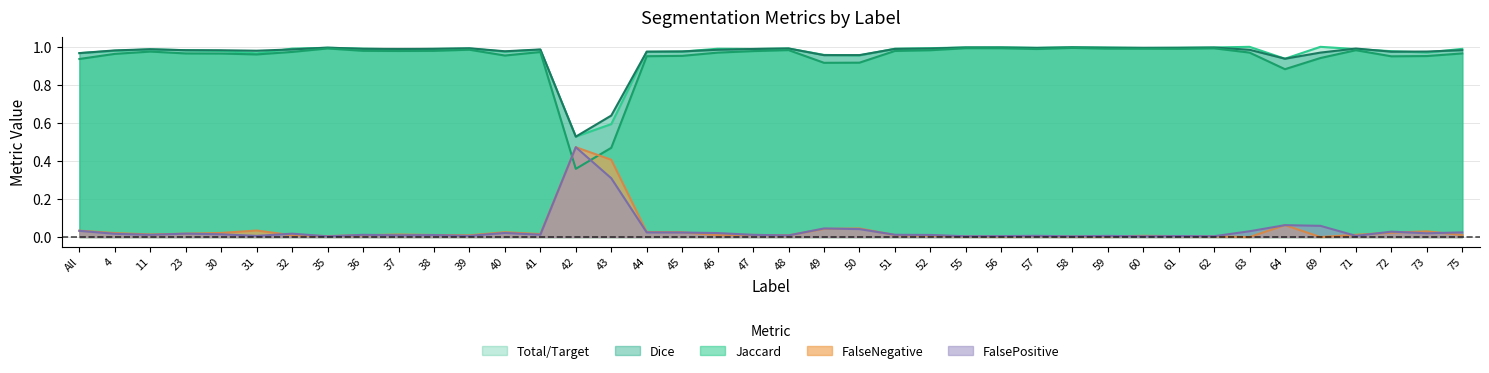

Between 42 and 48, which series saw the biggest shift?

Jaccard